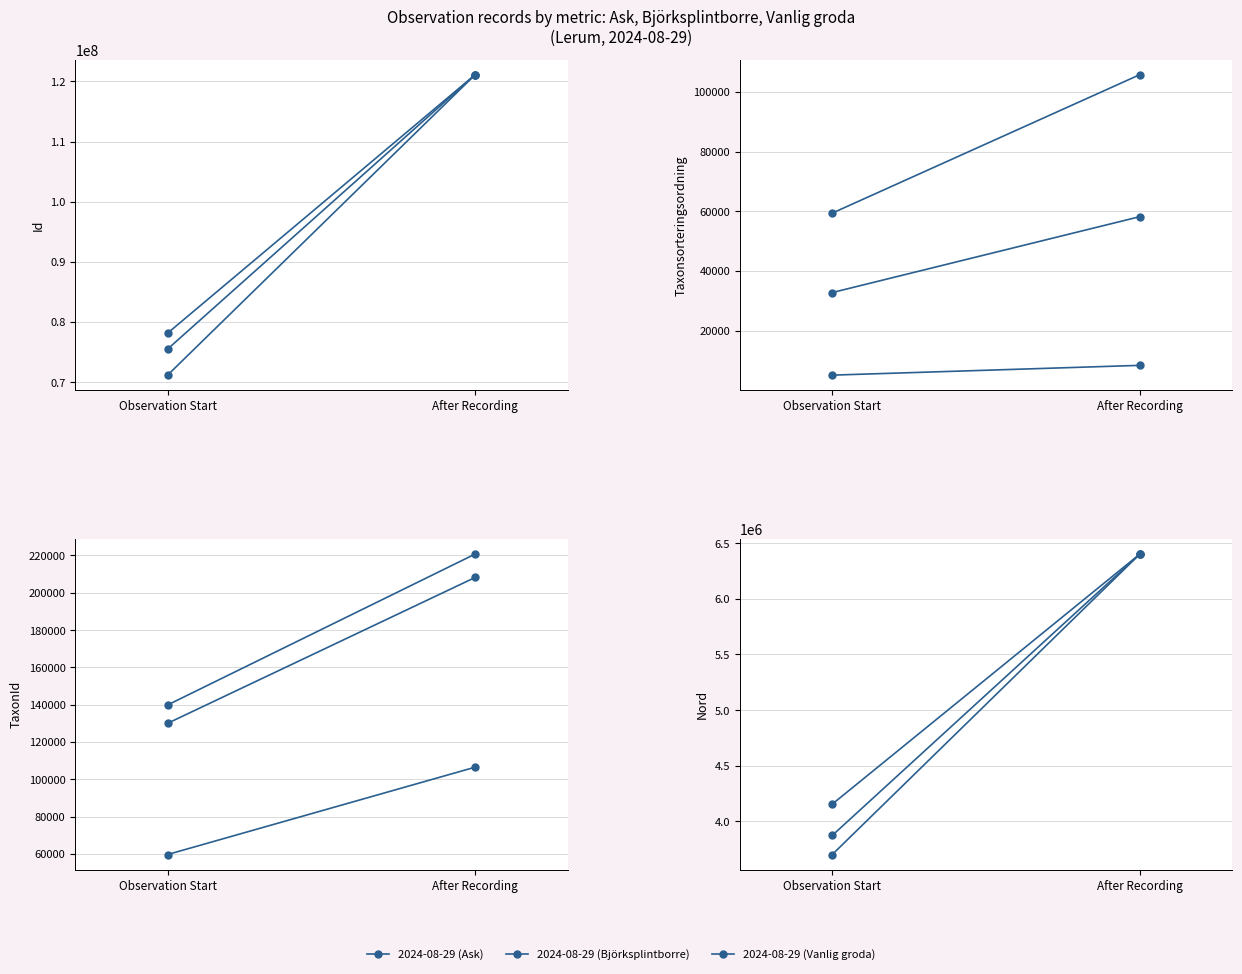

Rank the series by their maximum value, from lowest to highest.

2024-08-29 (Vanlig groda), 2024-08-29 (Björksplintborre), 2024-08-29 (Ask)